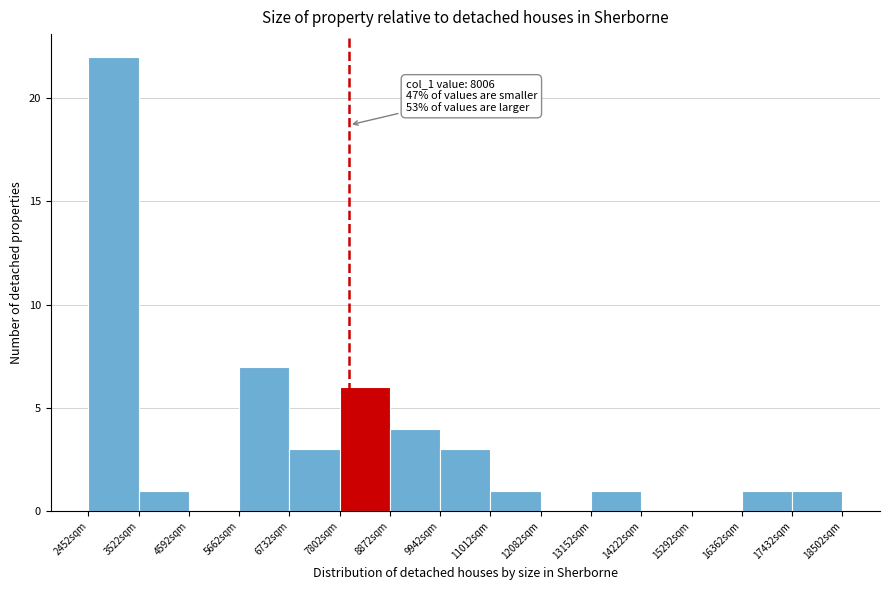

Over which range of the x-axis is the bar tallest?

2400 to 3600